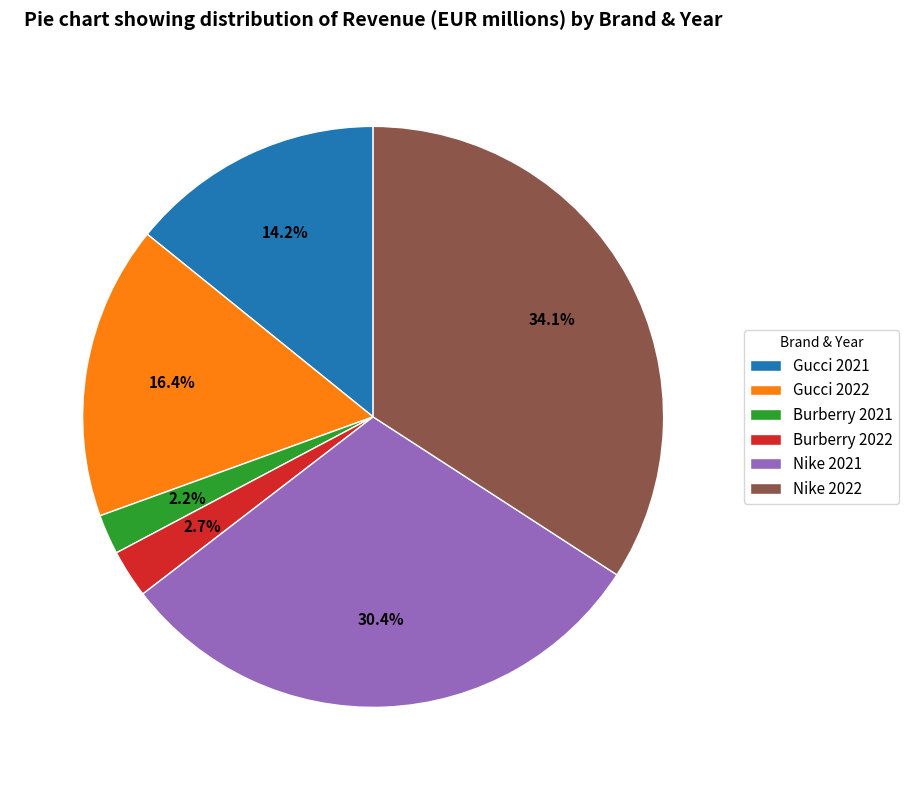

Approximately how many times larger is the value at Burberry 2022 compared to Nike 2021?

0.1